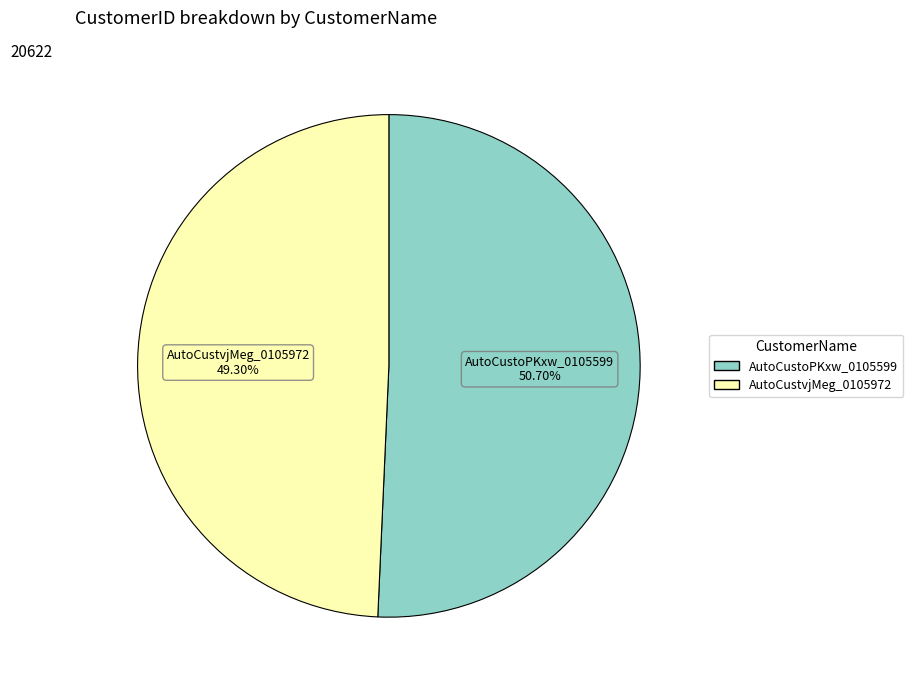

Rank the categories by value from highest to lowest.

AutoCustoPKxw_0105599, AutoCustvjMeg_0105972